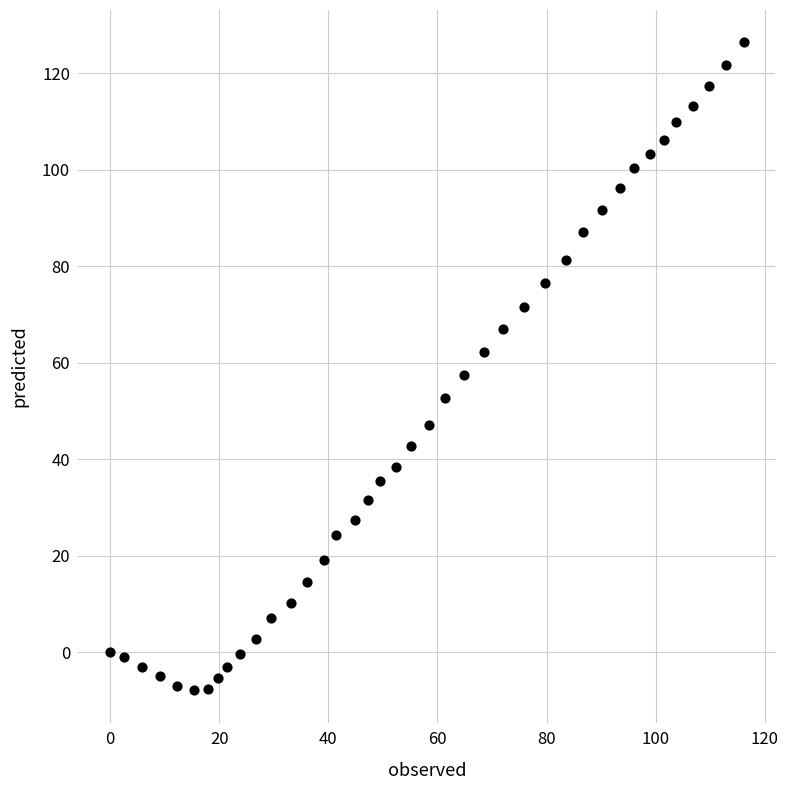

What Y value in the scatter plot is closest to 59?

57.5